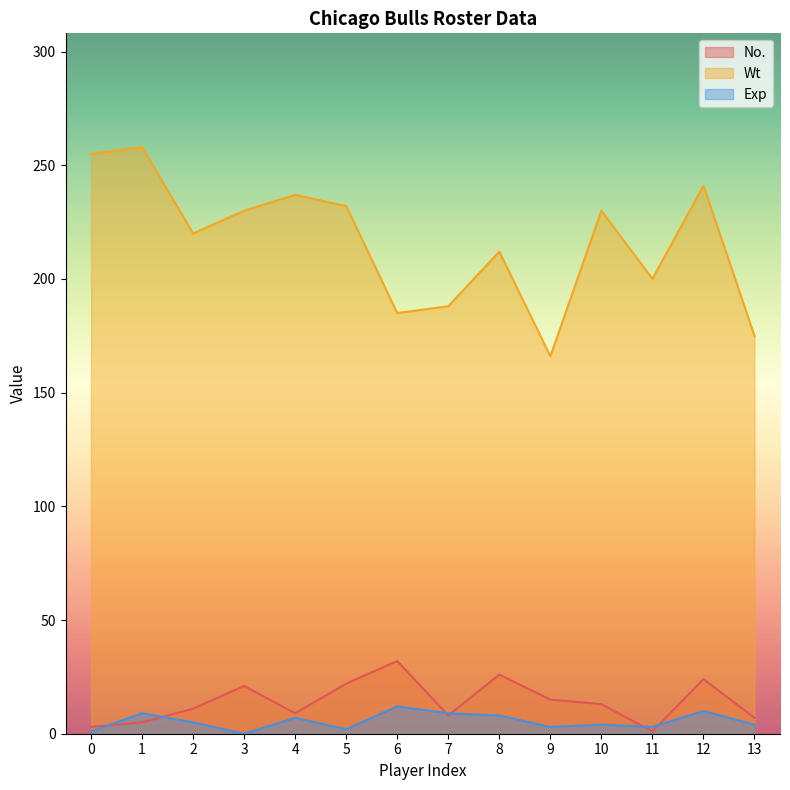

Which category has the lowest value across all series?

3